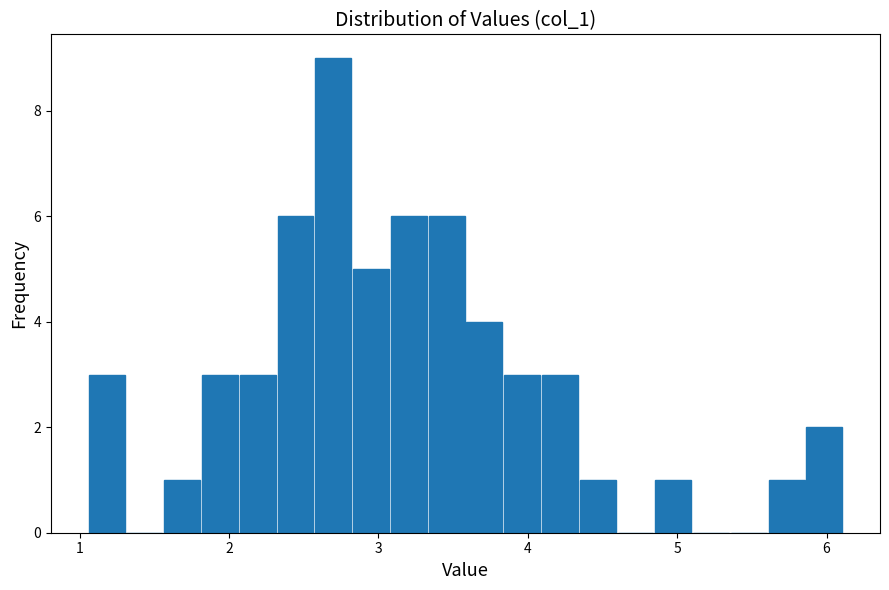

Read against the x-axis, roughly where is the centre of the tallest bar?

2.7